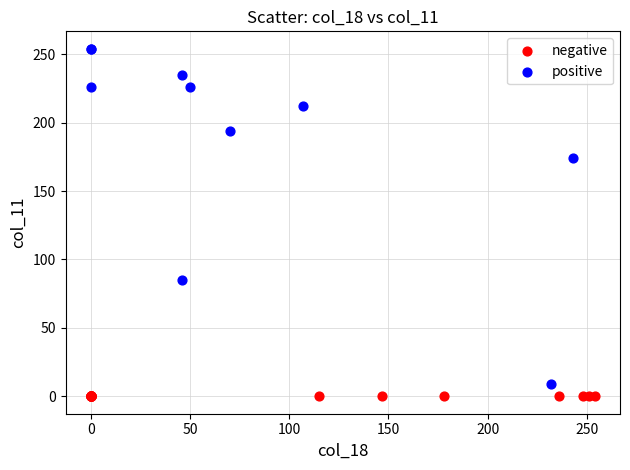

Which series reaches the maximum Y coordinate?

positive